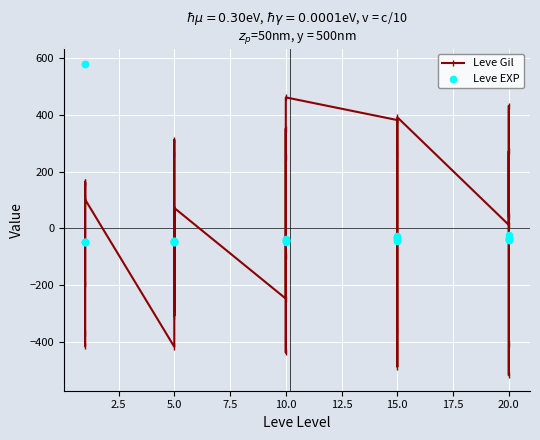

What are all the series names shown in the legend?

Leve Gil, Leve EXP